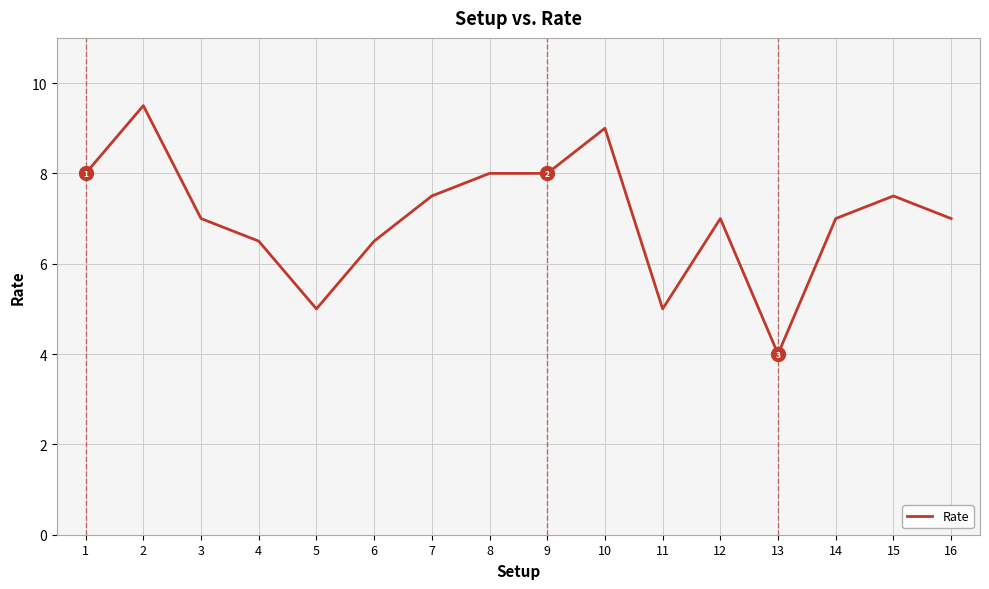

Reading left to right, transcribe all the data shown in this chart.

8.0	9.5	7.0	6.5	5.0	6.5	7.5	8.0	8.0	9.0	5.0	7.0	4.0	7.0	7.5	7.0